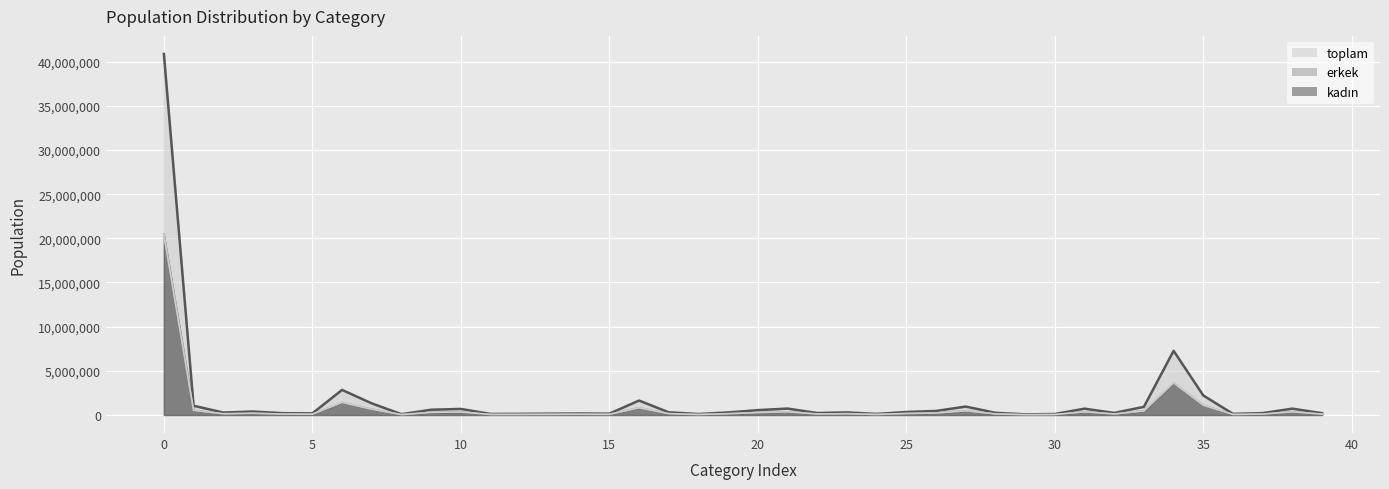

What is the maximum value for toplam?

40876455